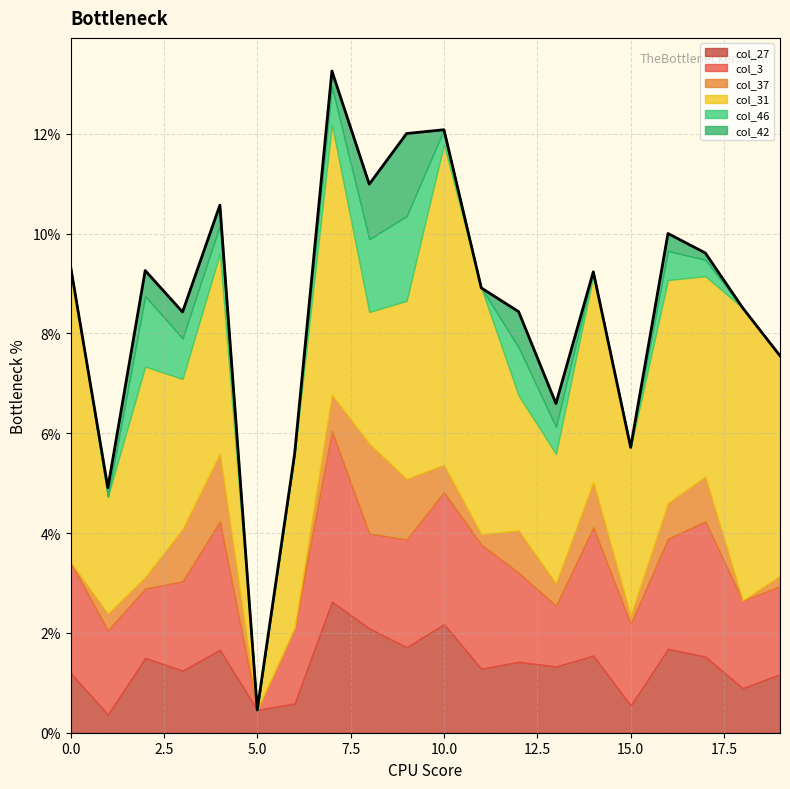

True or false: col_3 and col_31 intersect in this chart.

False